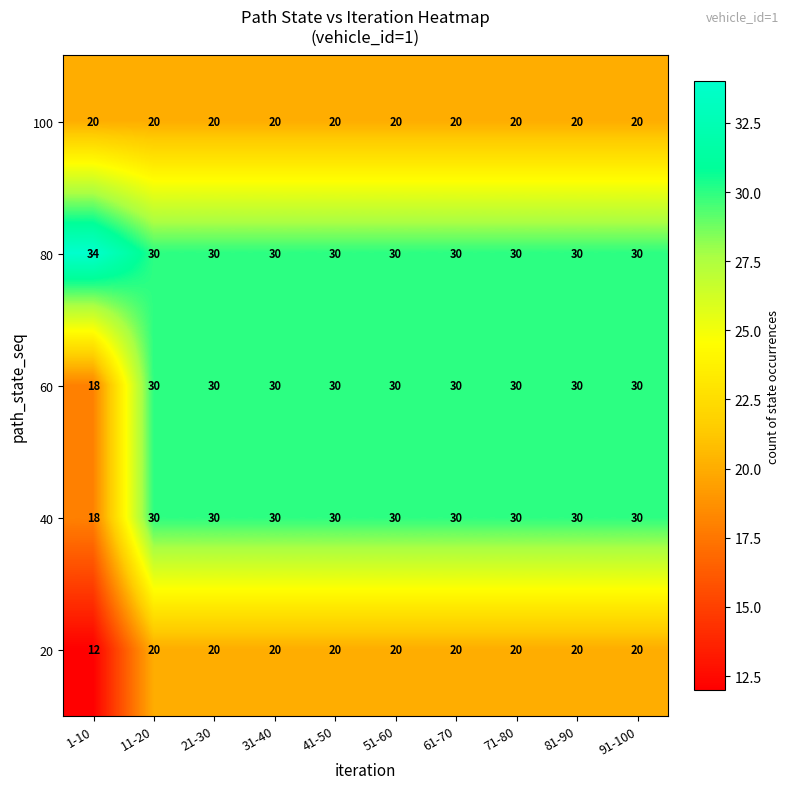

What is the total value across all series at 71-80?

130